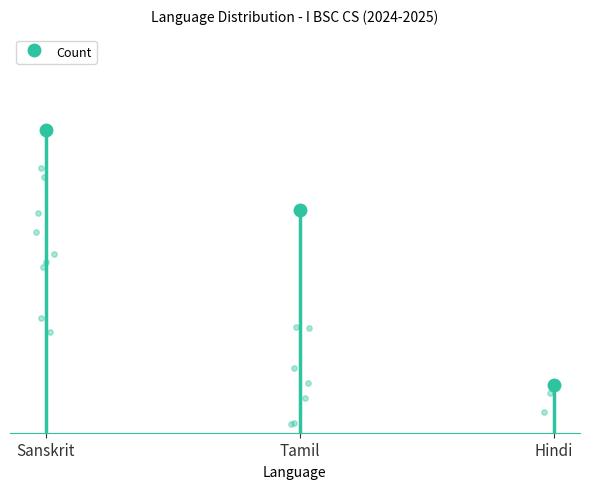

Which has a higher value, Sanskrit or Tamil?

Sanskrit